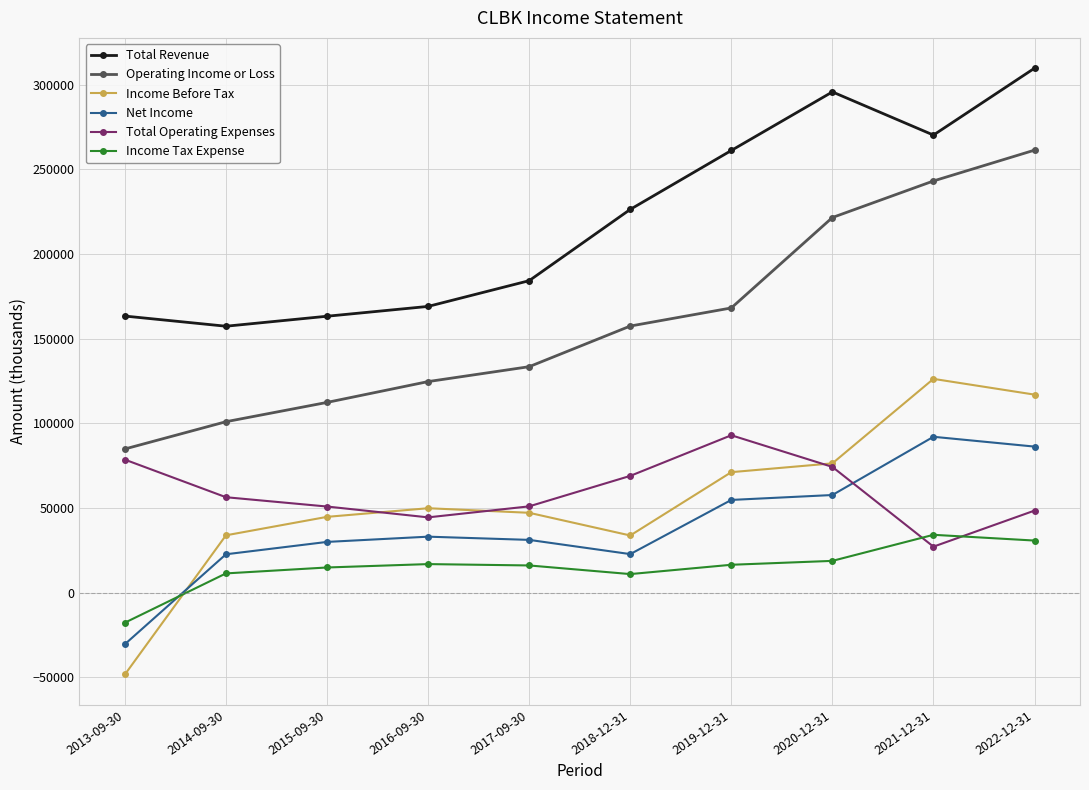

Where do Net Income and Total Operating Expenses first cross each other?

2020-12-31 and 2021-12-31